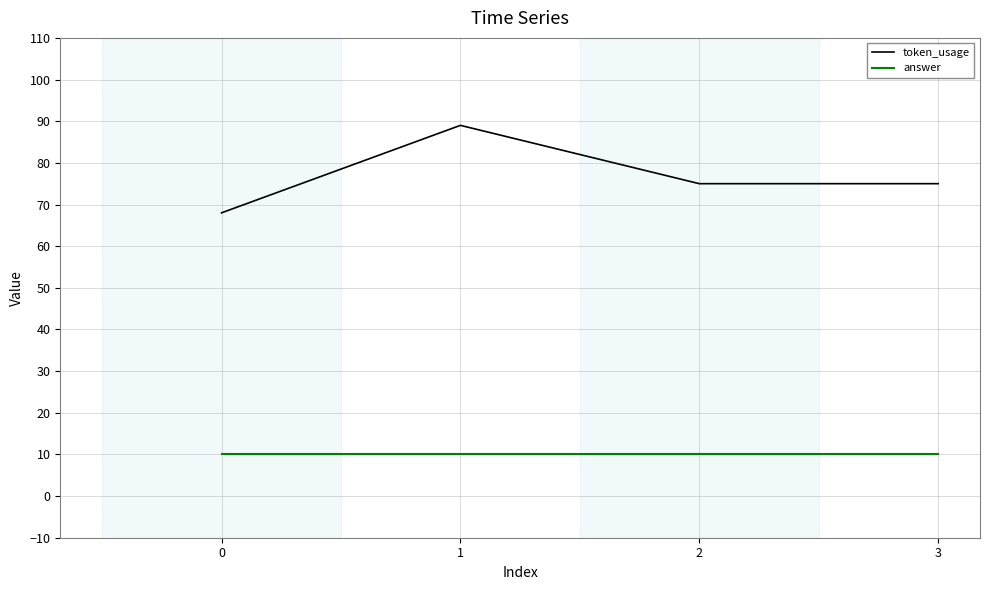

List the series in order of their overall mean, highest first.

token_usage, answer